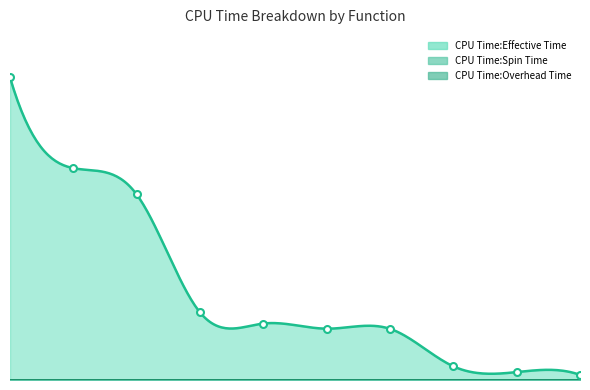

True or false: CPU Time:Effective Time and CPU Time:Spin Time cross at least once.

False